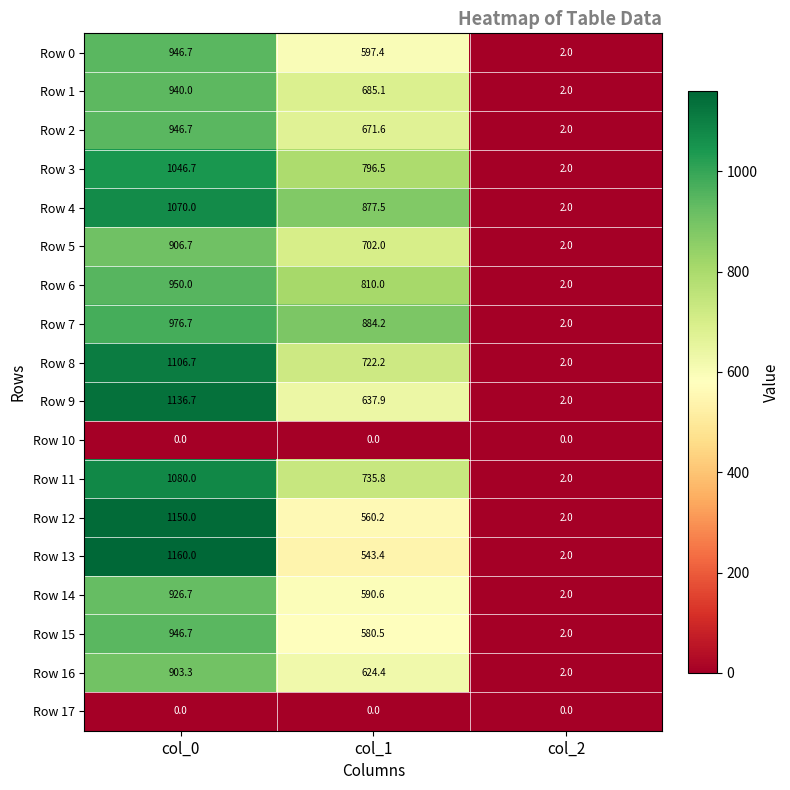

What is the lowest value of the Row 14 series?

2.0